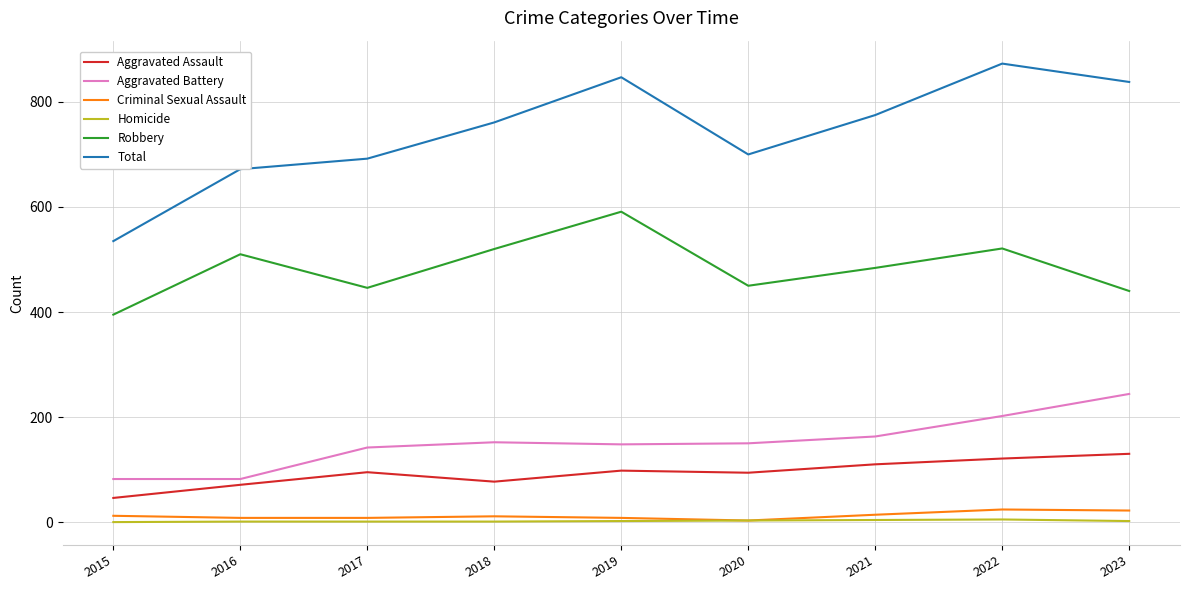

What is the total value across all series at 2021?

1550